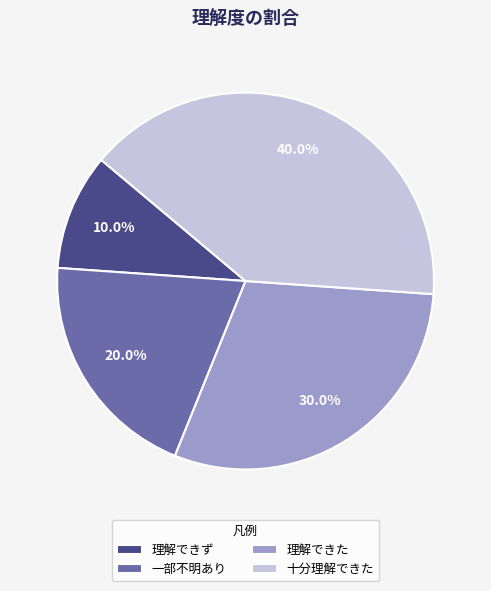

Count the number of slices in the pie.

4